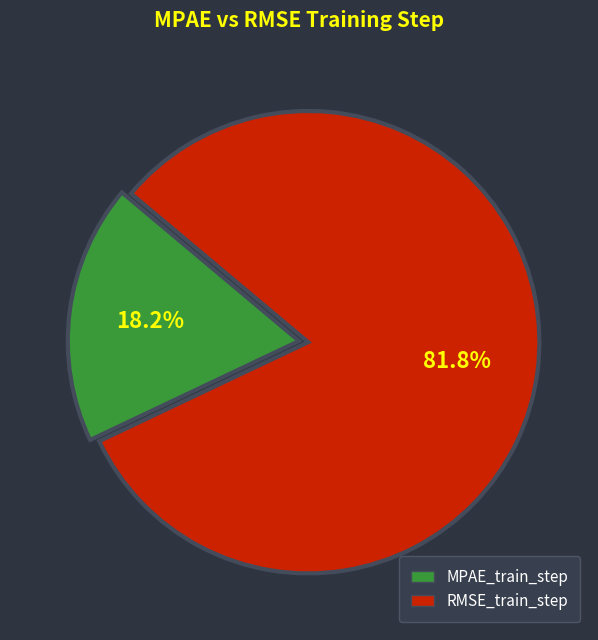

Which slice is the largest?

RMSE_train_step